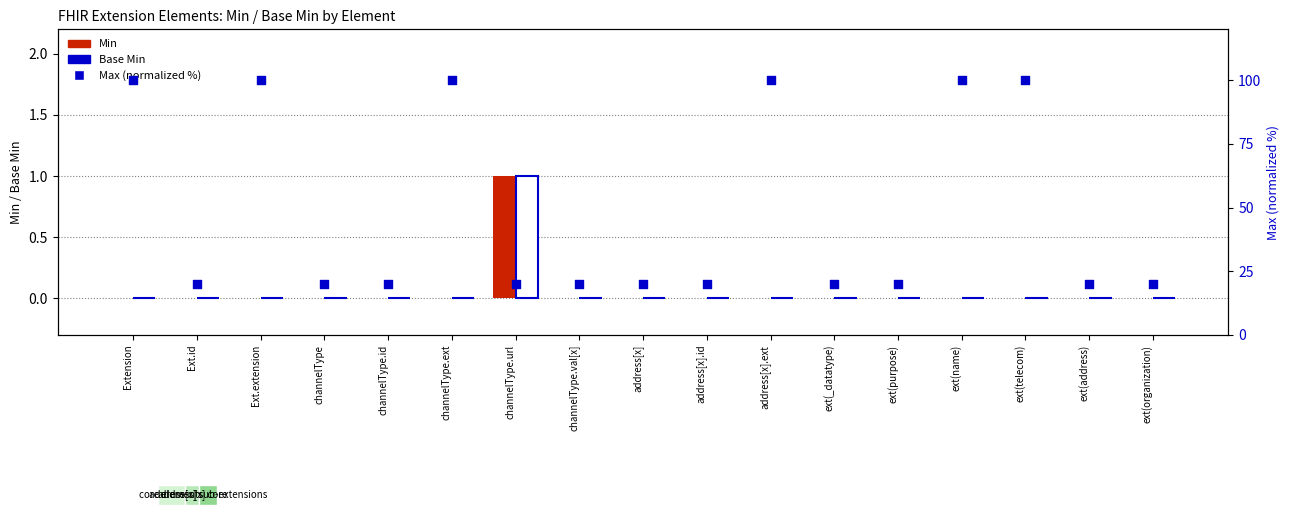

Which series reaches the maximum Y coordinate?

Max (normalized %)